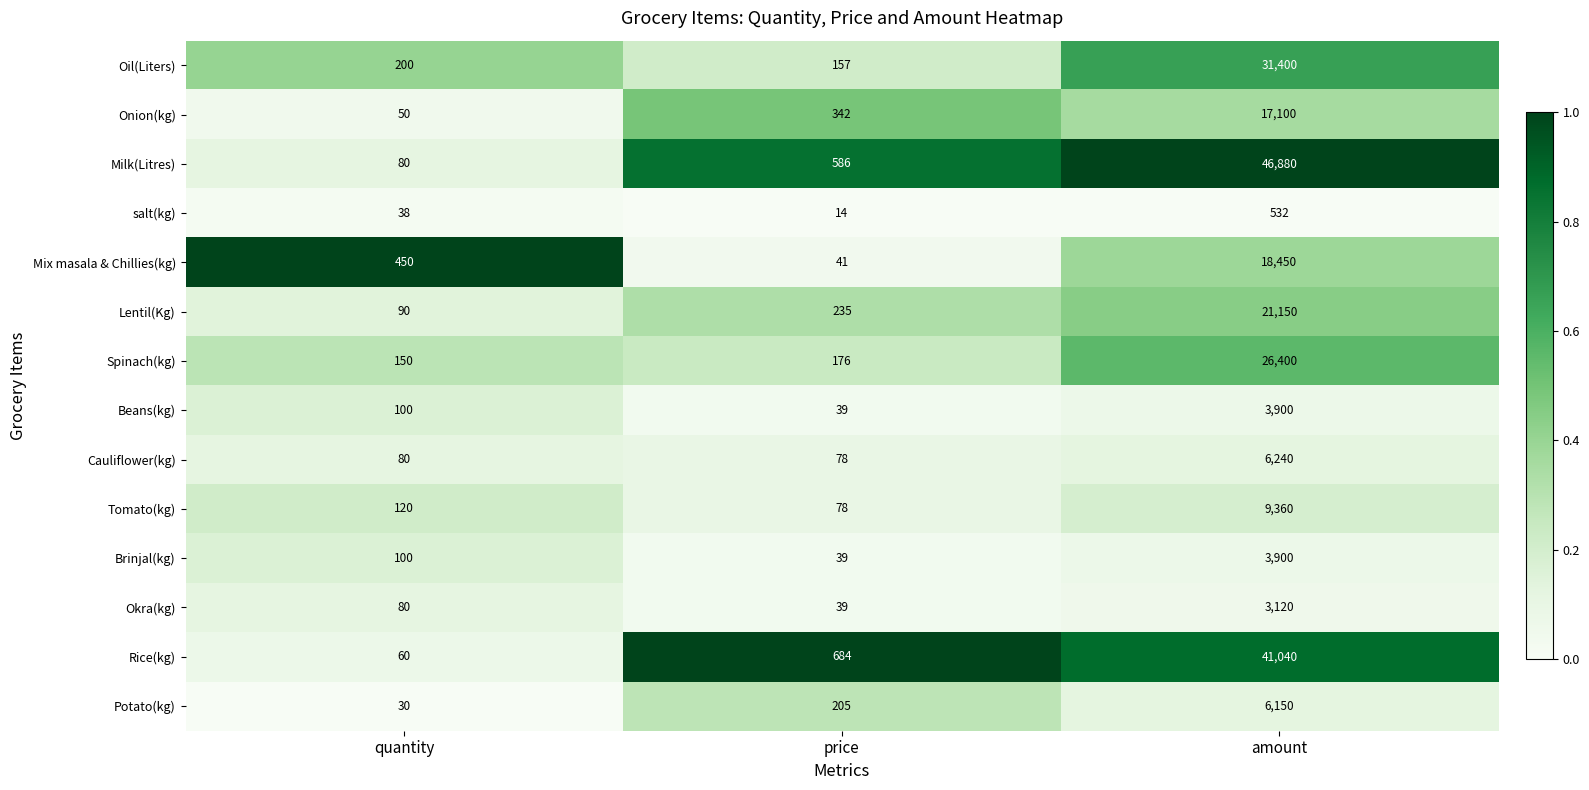

Which series has the largest total across all categories?

Milk(Litres)